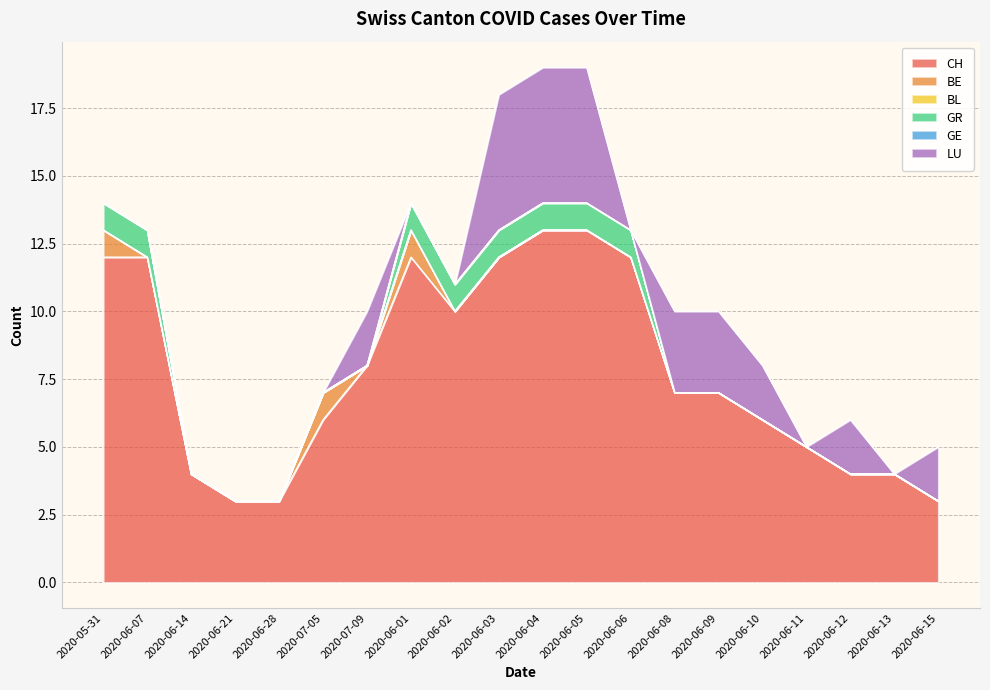

In CH, how many points are lower than both neighbors (excluding endpoints)?

1